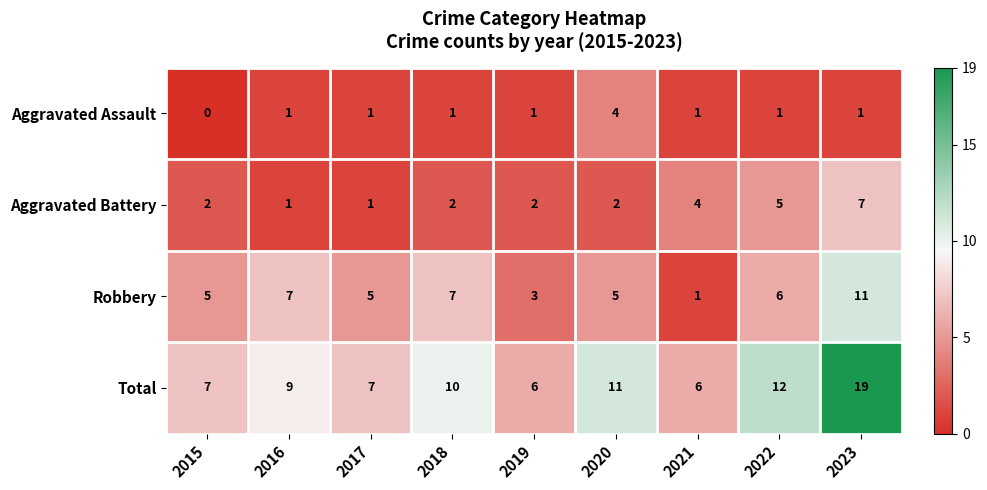

Rank the series by their maximum value, from highest to lowest.

Total, Robbery, Aggravated Battery, Aggravated Assault